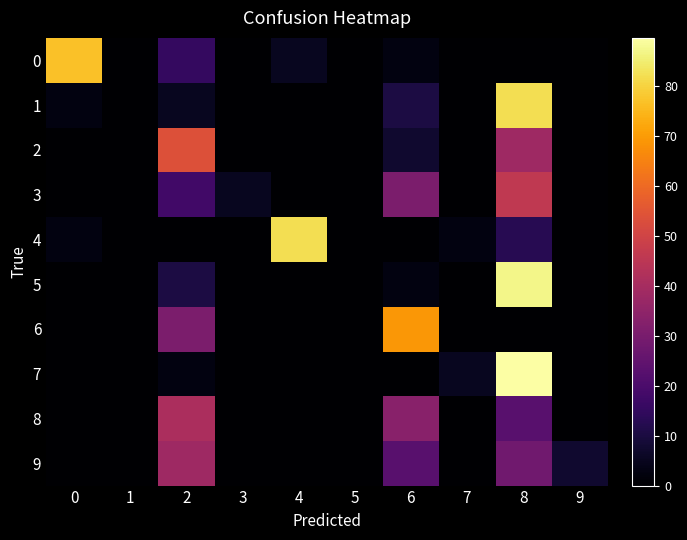

List the series in order of their peak value, highest first.

7, 5, 1, 4, 0, 6, 2, 3, 8, 9